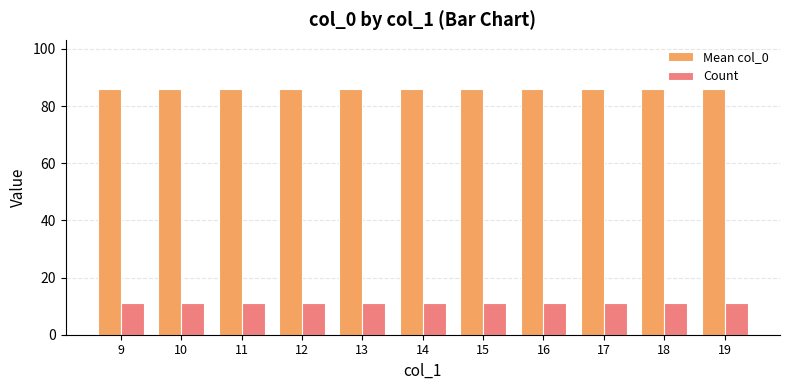

Is the value of Count at 14 greater than the value of Mean col_0 at 10?

No